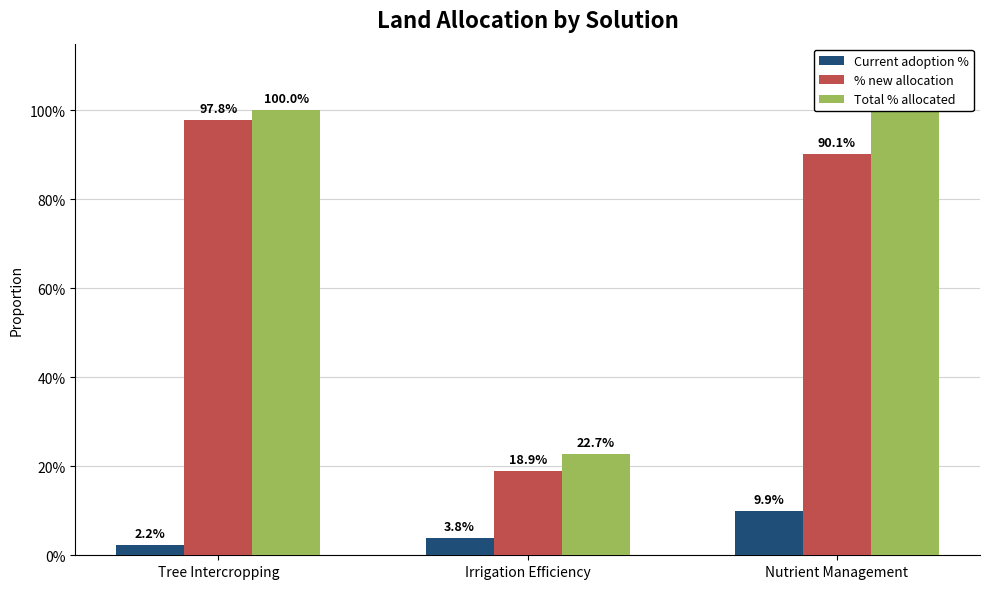

Which series has the largest total across all categories?

Total % allocated